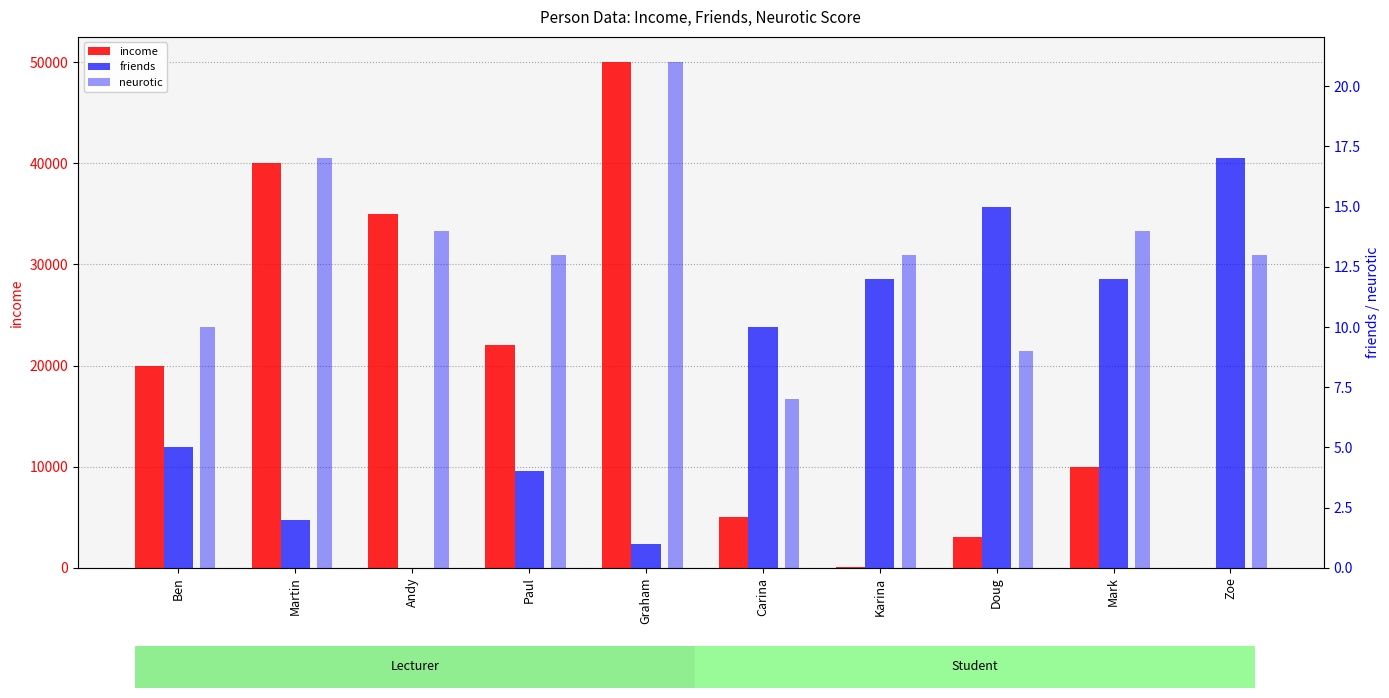

Between Martin and Graham, which series saw the biggest shift?

income